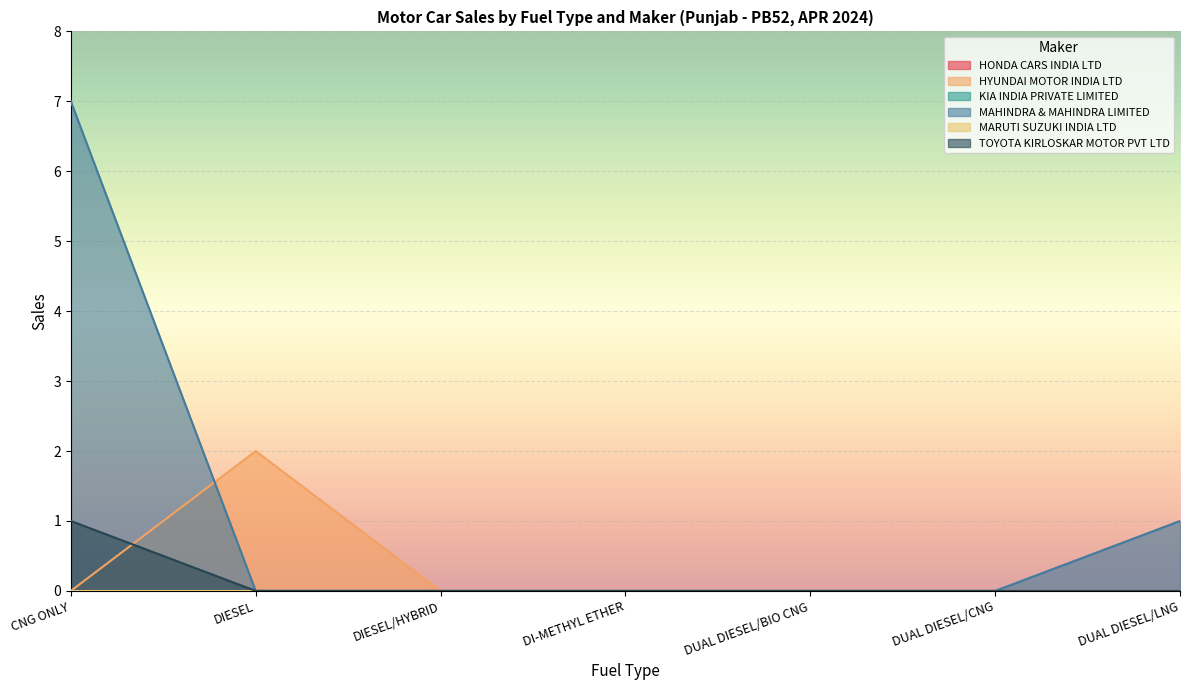

Does the chart display data point markers on the line(s)?

No